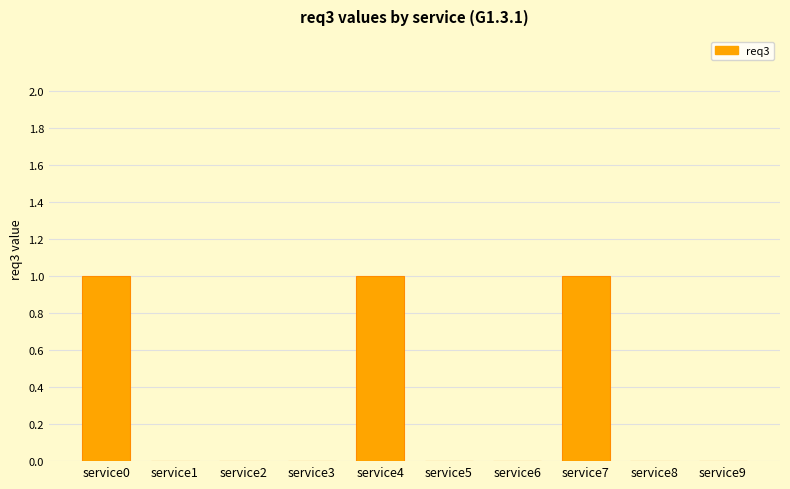

What is the maximum value shown in the chart?

1